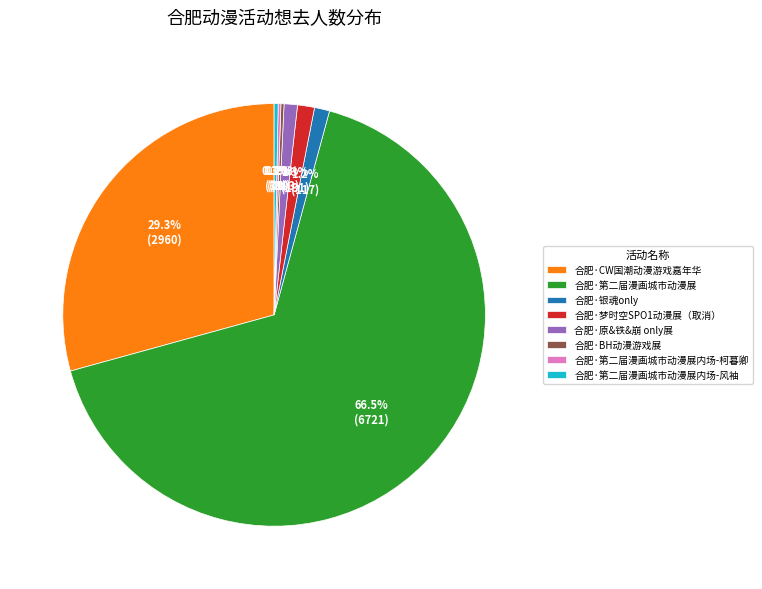

Between 合肥·原&铁&崩 only展 and 合肥·第二届漫画城市动漫展, which is larger?

合肥·第二届漫画城市动漫展